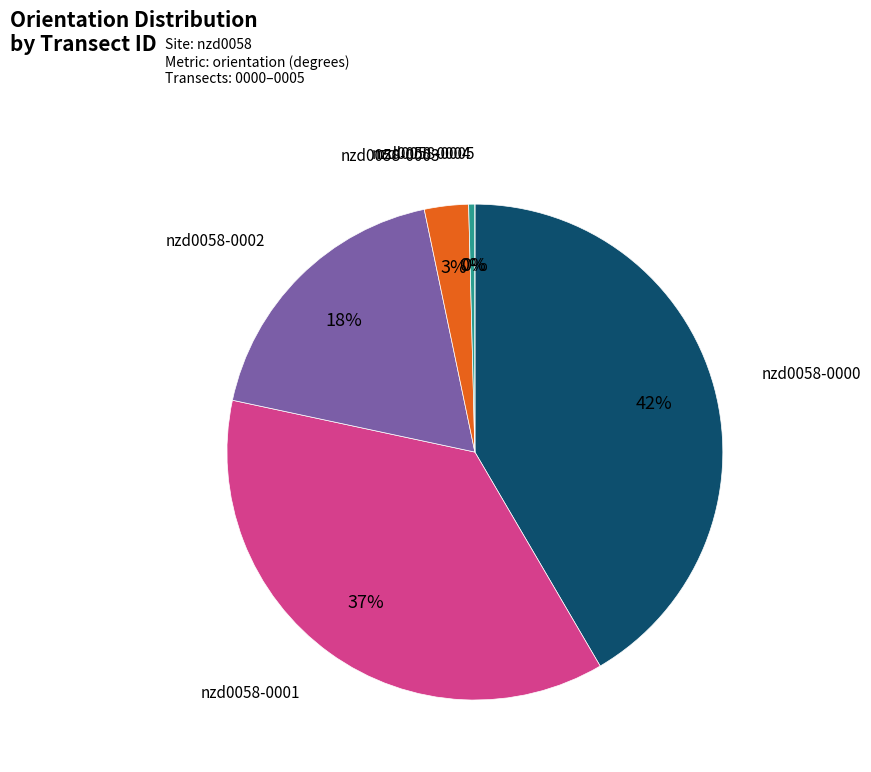

Is the sum of nzd0058-0002 and nzd0058-0004 greater than half?

No